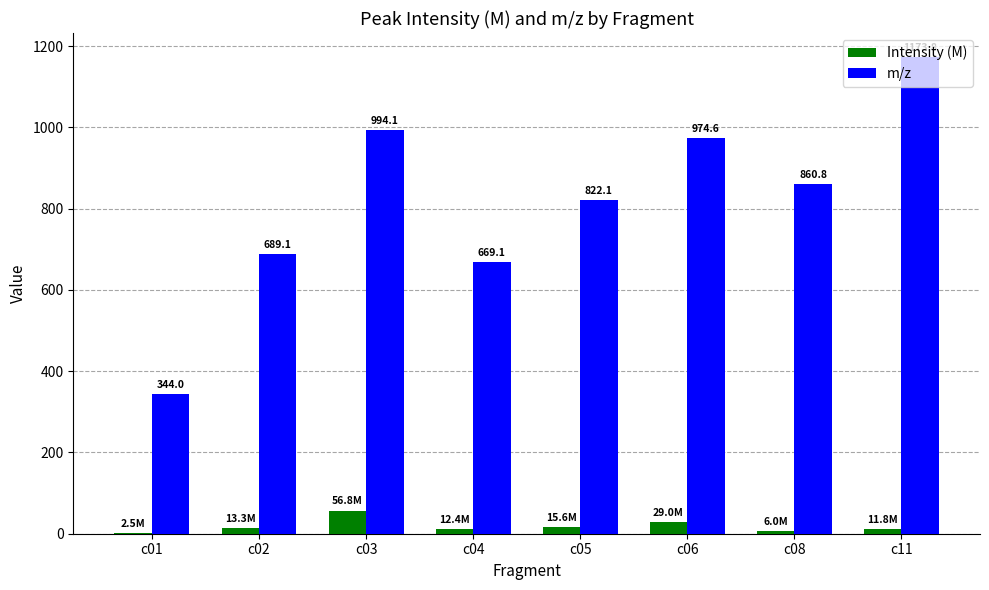

At which category is the sum across all series the highest?

c11